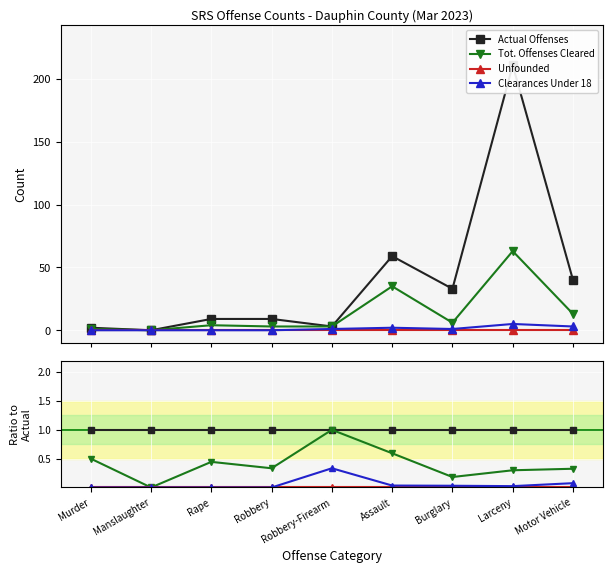

Which category has the lowest value in the Tot. Offenses Cleared series?

Manslaughter